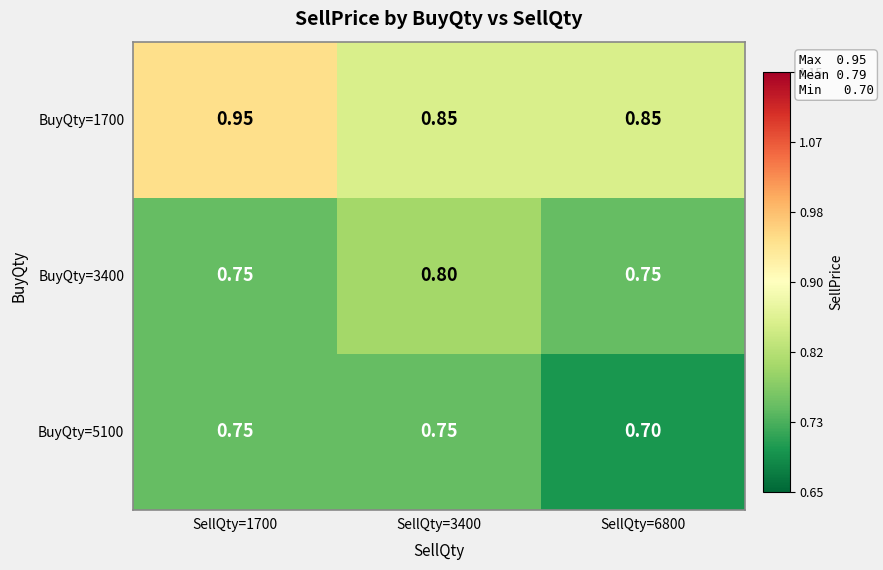

At how many categories does at least one series exceed 0?

3